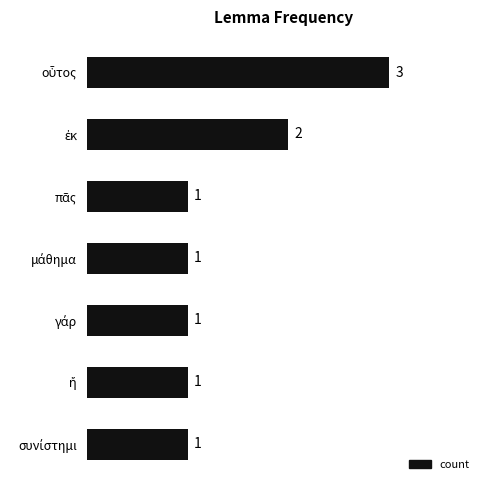

Reading top to bottom, what are all the values shown in this chart?

3	2	1	1	1	1	1